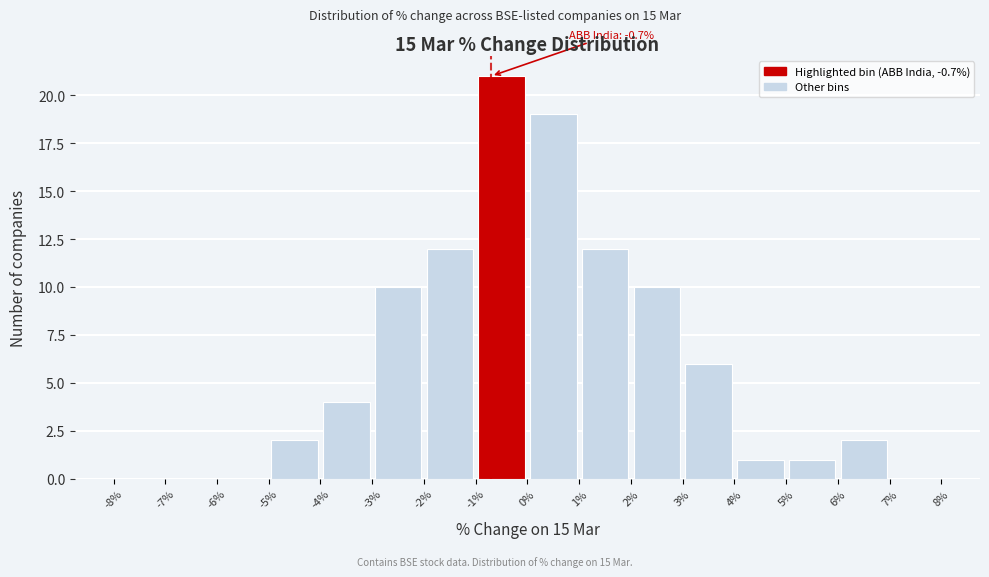

Over which range of the x-axis is the bar tallest?

-1% to 0%